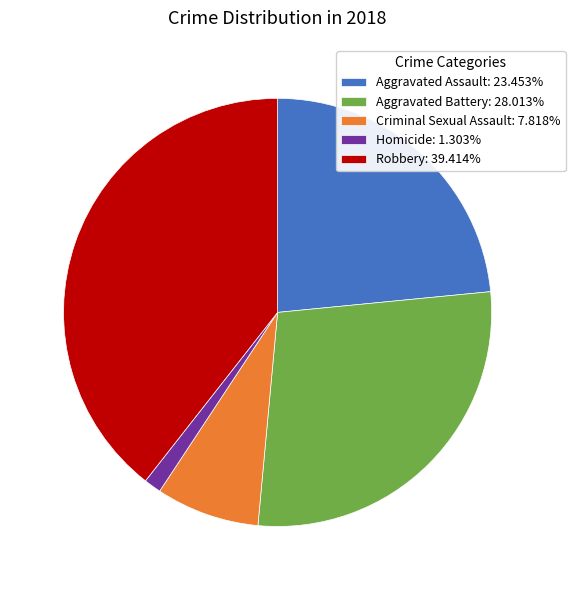

Count the number of slices in the pie.

5